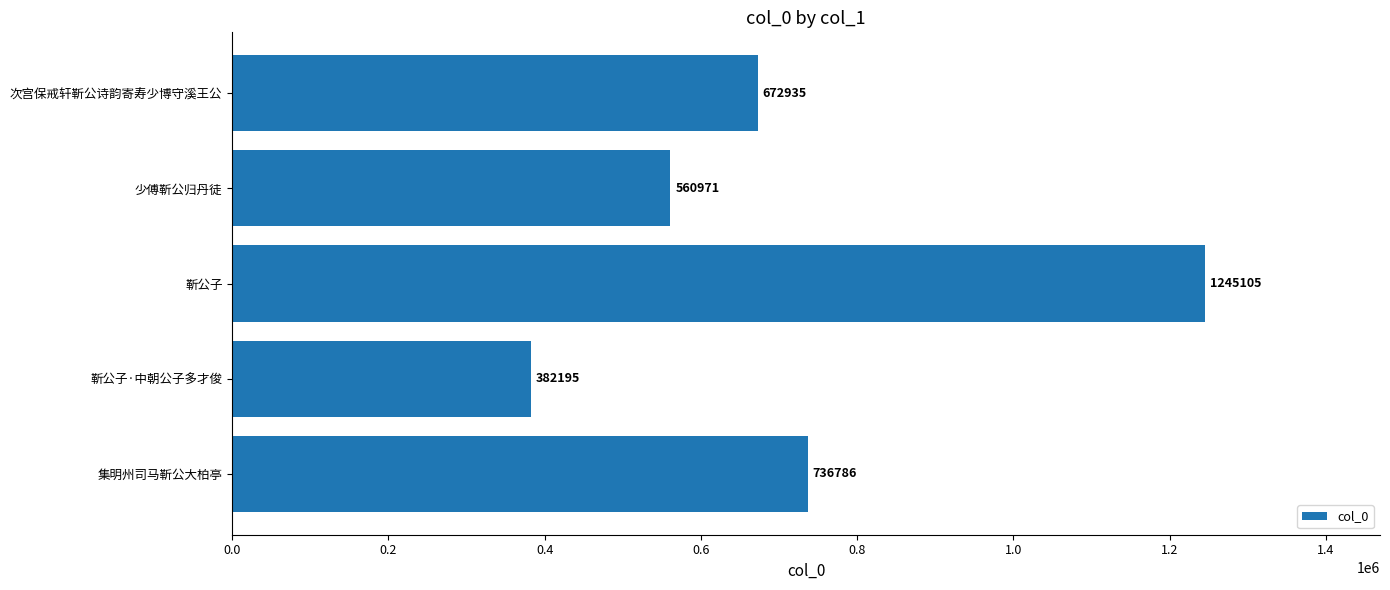

What is the difference between the maximum and minimum values?

862910